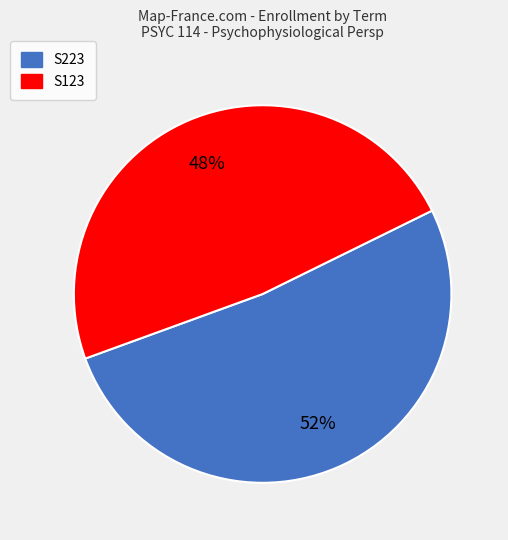

To the nearest percent, what is the combined percentage of S123 and S223?

100%